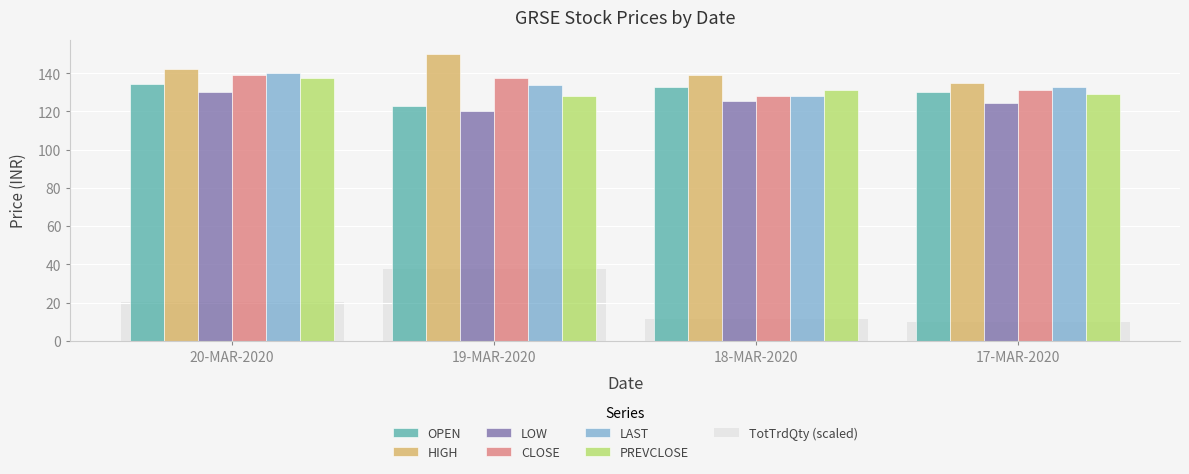

List the labels in order of OPEN value, smallest first.

19-MAR-2020, 17-MAR-2020, 18-MAR-2020, 20-MAR-2020